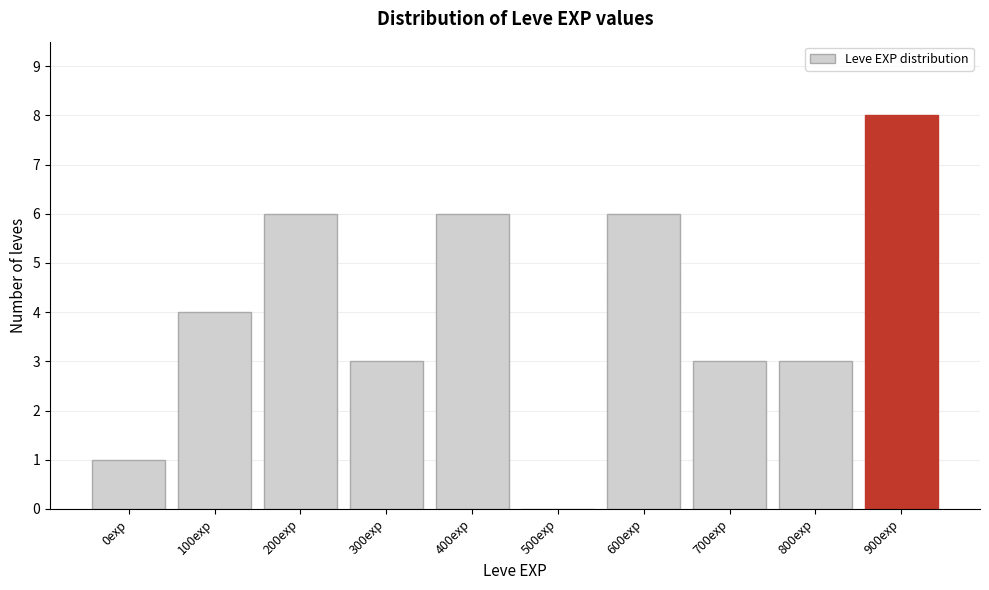

Reading right to left, list all the values displayed in this chart.

900exp=8	800exp=3	700exp=3	600exp=6	500exp=0	400exp=6	300exp=3	200exp=6	100exp=4	0exp=1